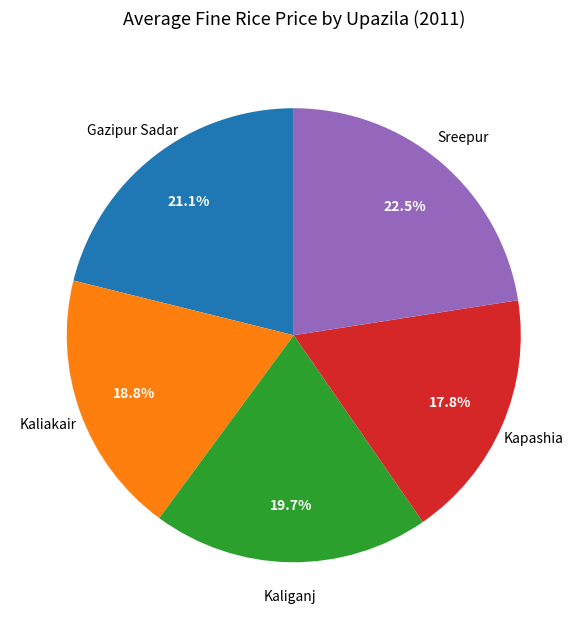

Does any single category account for the majority?

No